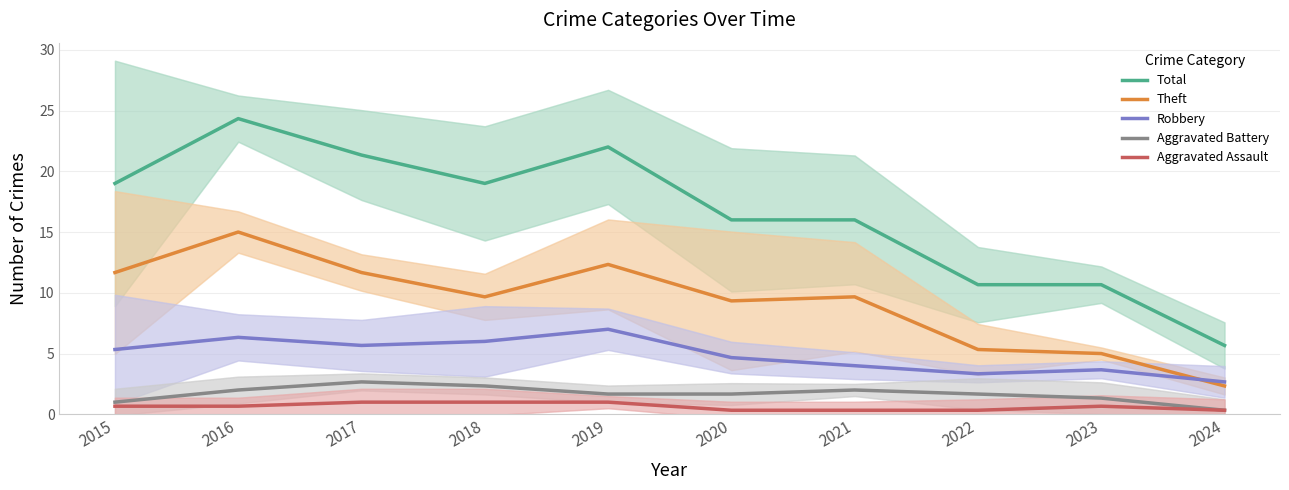

What is the sum of the Aggravated Battery values at 2018 and 2019?

4.0